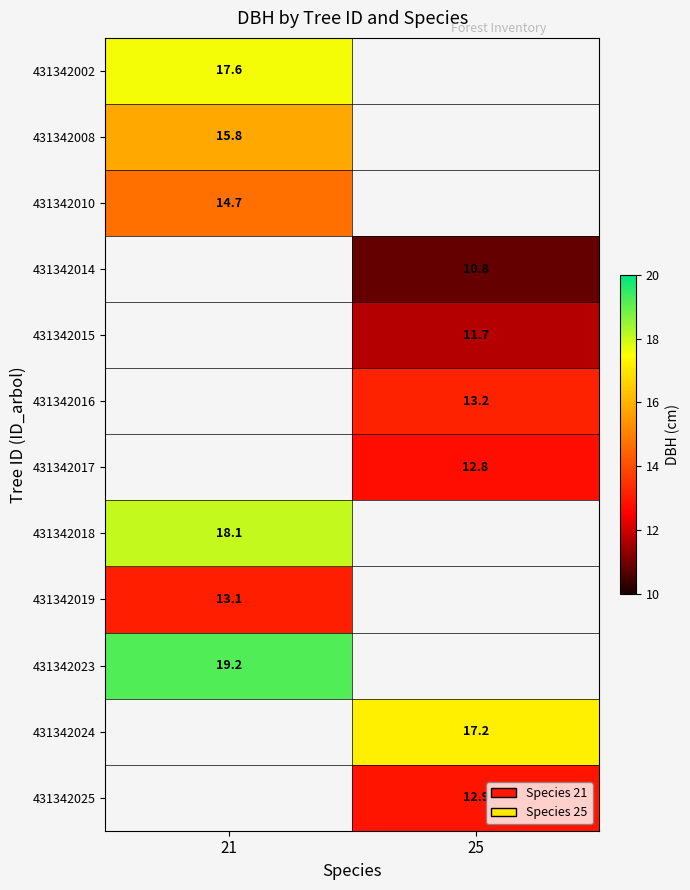

The 431342015 series shows 11.7 at 25. True or false?

True